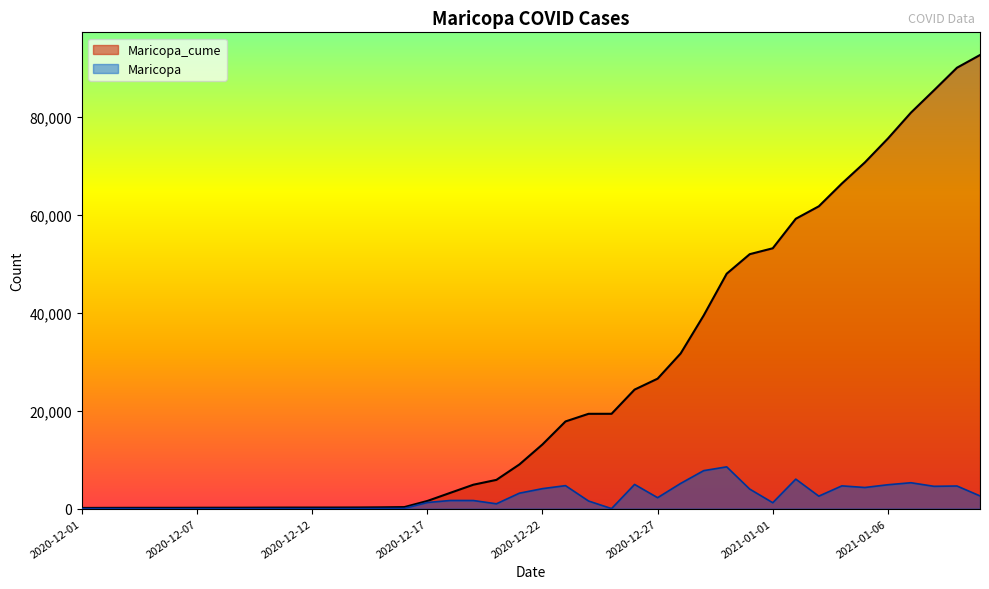

At which category is the sum across all series the highest?

2021-01-10